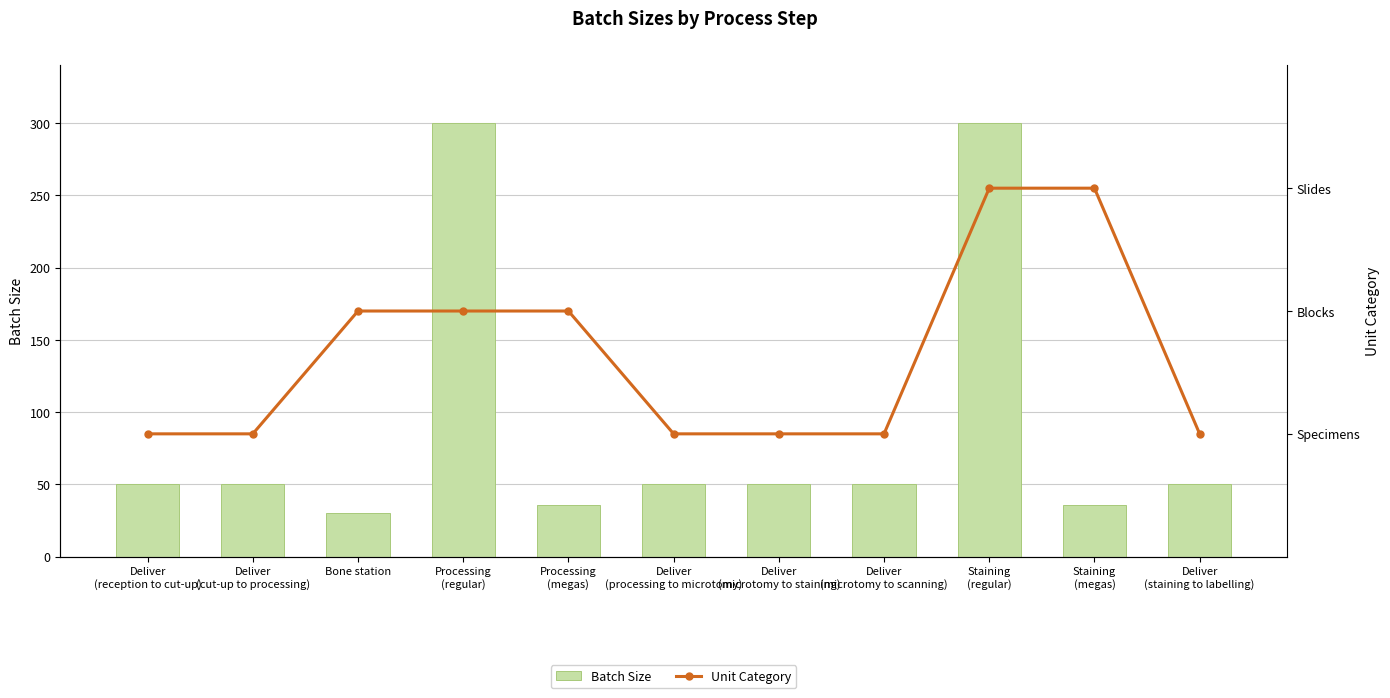

At which label is Batch Size closest to 165?

Deliver
(reception to cut-up)